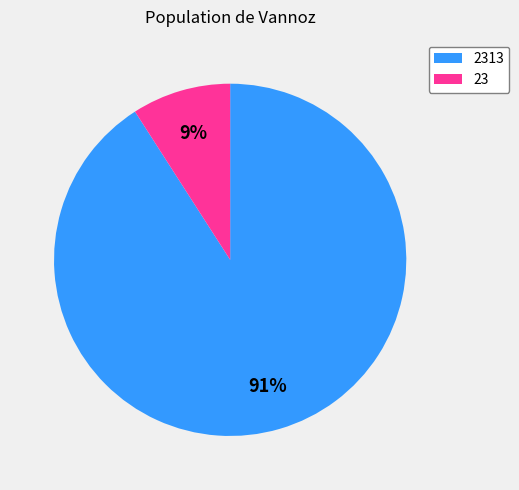

Do 23 and 2313 together represent more than half of the pie?

Yes